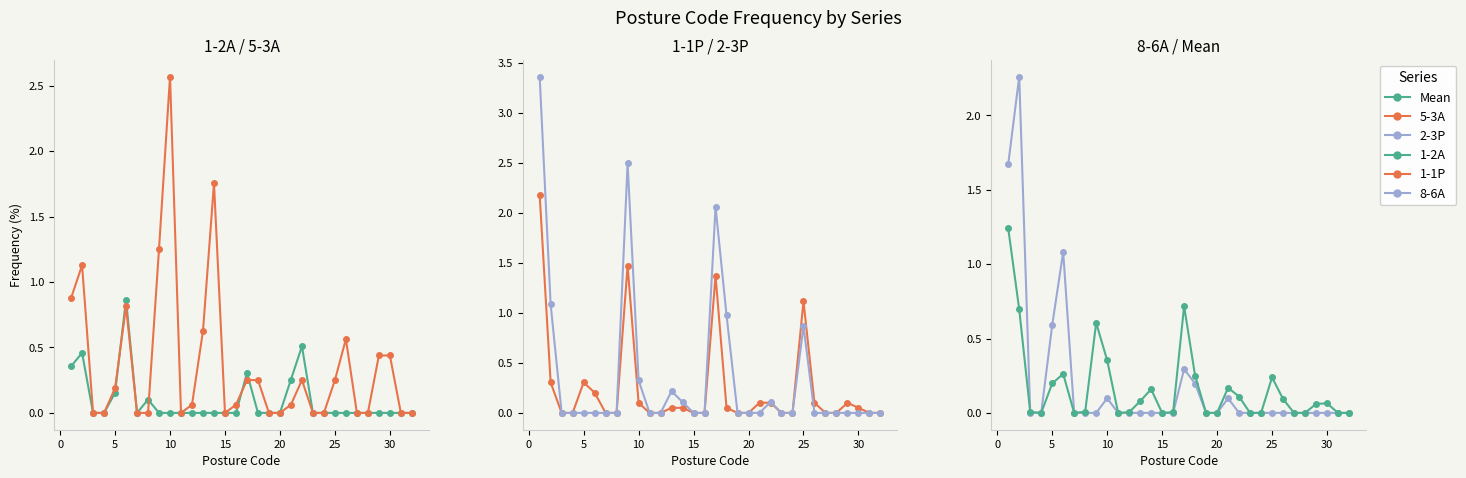

How many intersections are there between 1-1P and 2-3P?

1